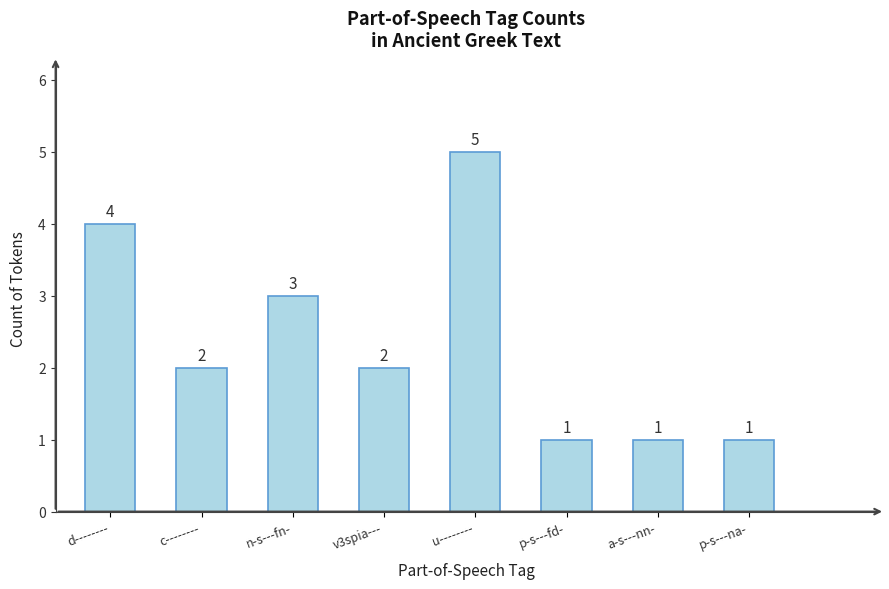

What is the difference between the maximum and minimum values?

4